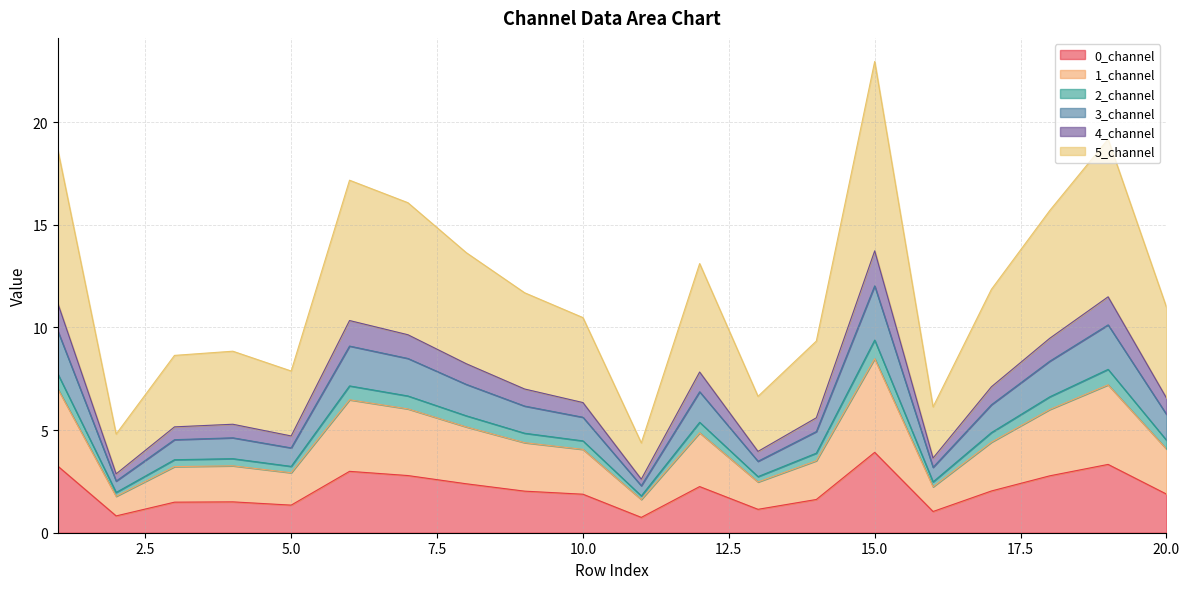

Which has a higher value, 9 or 11?

9